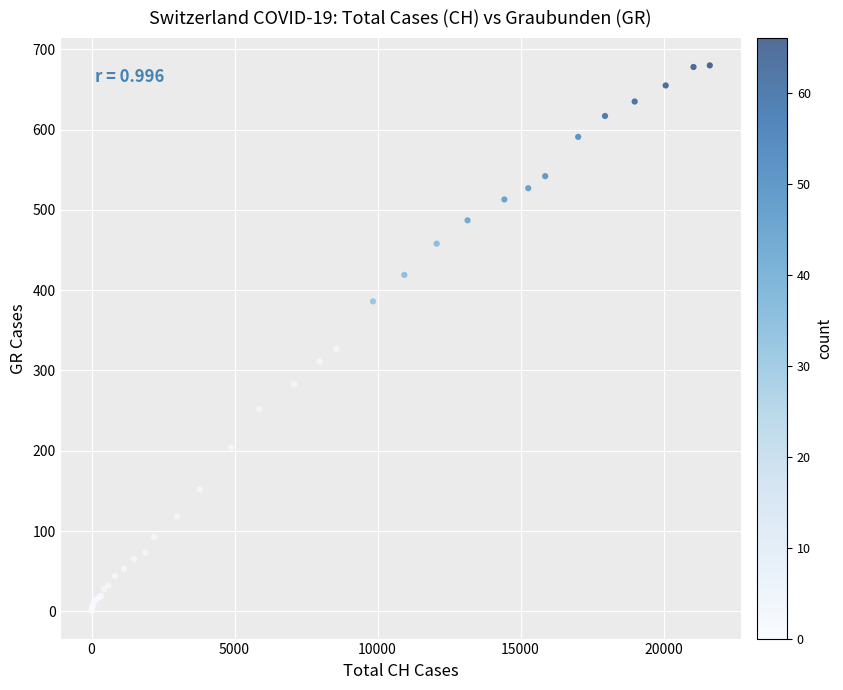

What Y value in the scatter plot is closest to 340?

327